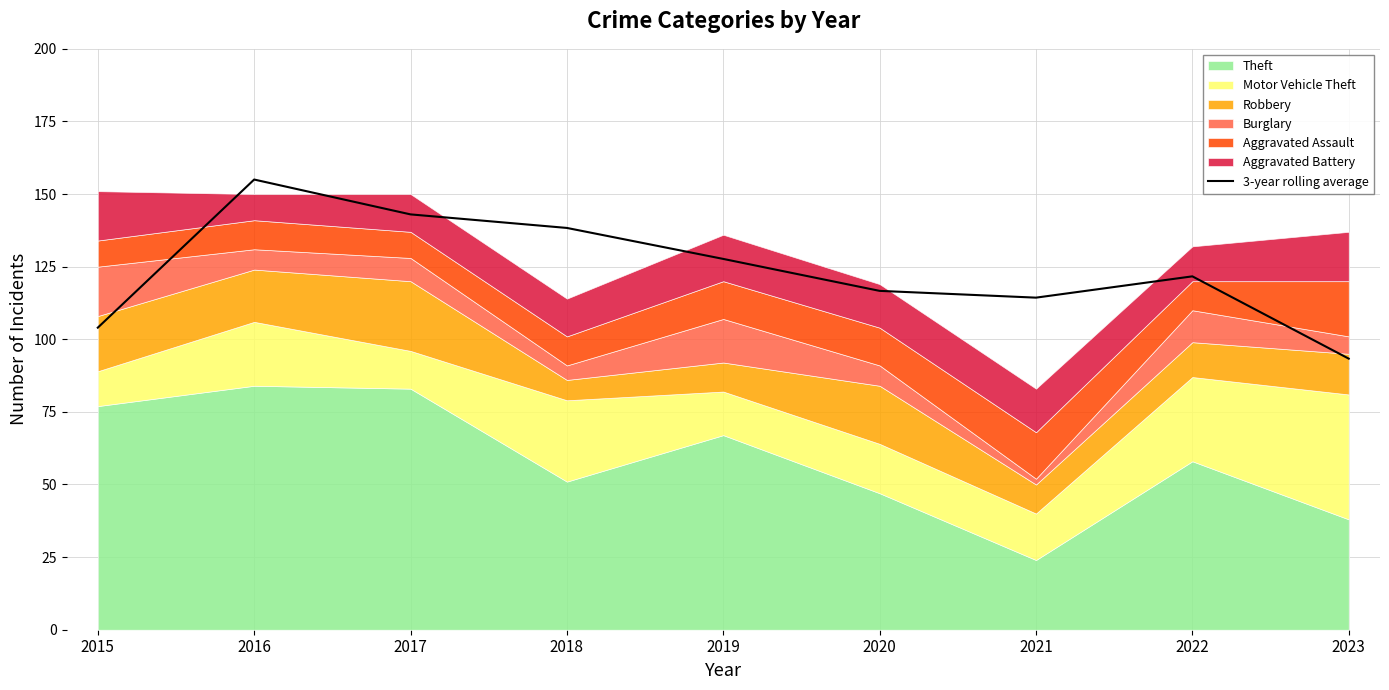

What is the value of the 3rd point from the left?

143.0